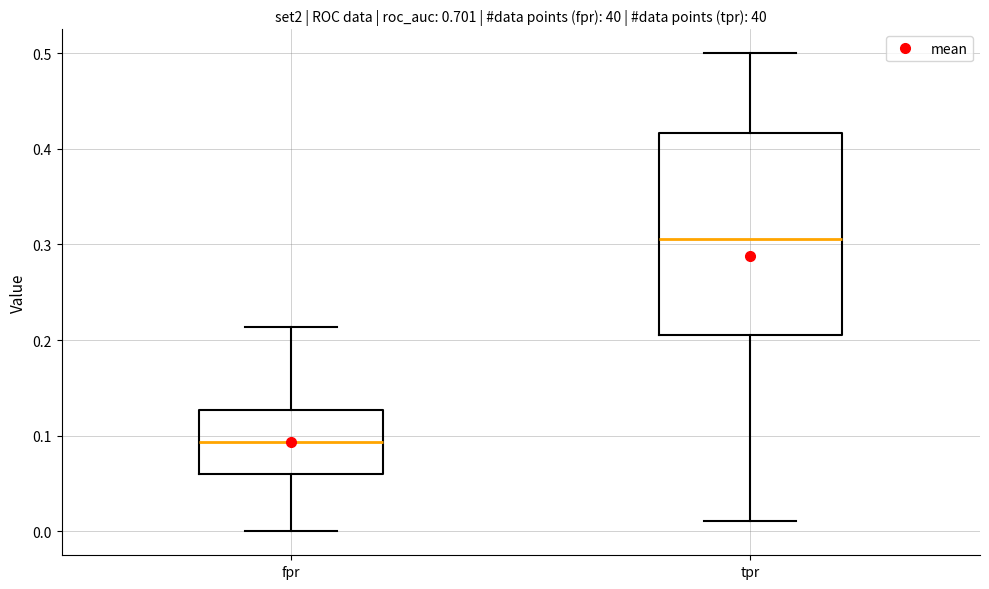

Where does the lower whisker of the box for tpr end on the y-axis? The values are not printed on the chart, so give them approximately, as read against the axis.

0.01